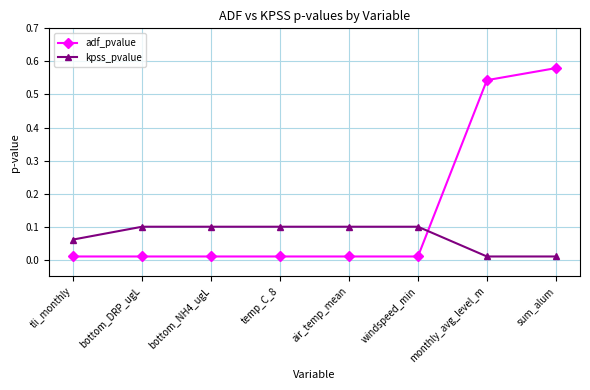

List the series in order of their peak value, highest first.

adf_pvalue, kpss_pvalue